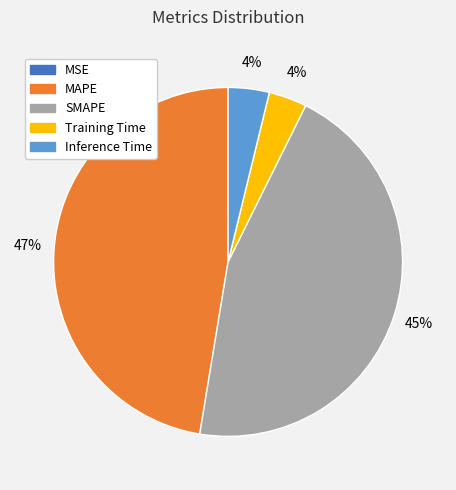

Is it true that Training Time is 4% of the pie?

True